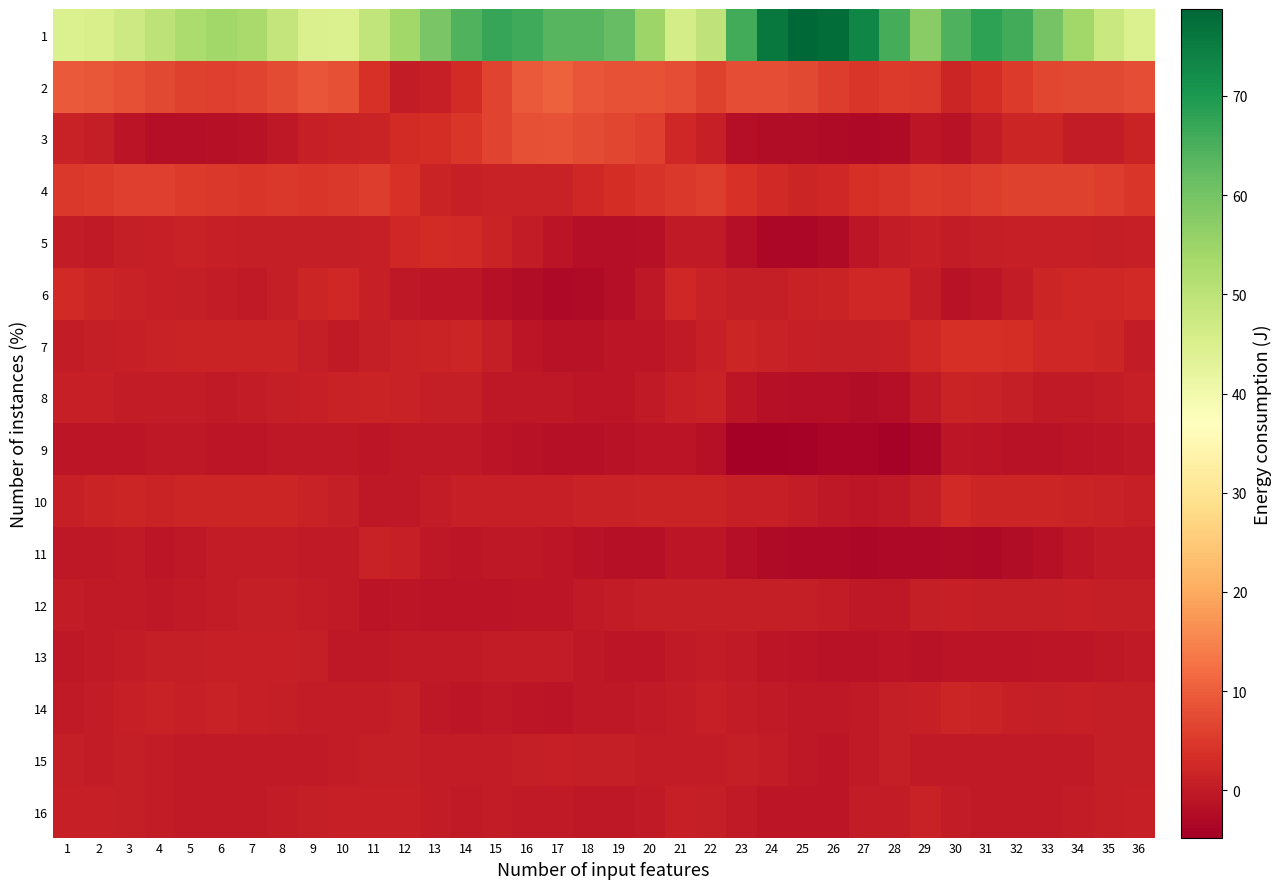

Reading left to right, what are all the values shown in this chart?

1: 1=44.5	2=45.4	3=47.3	4=49.9	5=52.6	6=54.1	7=53.1	8=49.0	9=44.8	10=44.6	11=49.2	12=54.2	13=59.5	14=64.3	15=67.1	16=66.3	17=63.7	18=63.7	19=62.1	20=54.8	21=46.1	22=49.5	23=65.8	24=75.6	25=78.8	26=77.5	27=73.2	28=65.4	29=57.4	30=64.6	31=68.3	32=65.9	33=60.0	34=54.0	35=47.9	36=44.7
2: 1=9.5	2=9.2	3=8.1	4=7.1	5=6.2	6=6.0	7=6.4	8=7.6	9=8.8	10=8.2	11=3.8	12=0.4	13=0.8	14=3.0	15=6.4	16=9.3	17=10.4	18=8.8	19=8.4	20=8.6	21=7.8	22=6.0	23=7.7	24=8.0	25=7.0	26=5.4	27=4.4	28=5.2	29=5.0	30=1.9	31=3.3	32=5.2	33=6.9	34=7.0	35=7.2	36=7.9
3: 1=1.4	2=0.5	3=-0.8	4=-1.9	5=-2.1	6=-1.7	7=-1.4	8=-0.5	9=0.9	10=1.3	11=1.8	12=2.8	13=3.2	14=4.4	15=6.5	16=8.3	17=8.6	18=7.4	19=7.0	20=5.7	21=2.3	22=0.9	23=-2.0	24=-2.2	25=-2.3	26=-2.7	27=-2.9	28=-2.5	29=-0.6	30=-1.3	31=0.3	32=2.0	33=2.0	34=0.4	35=0.4	36=1.7
4: 1=4.9	2=5.3	3=5.7	4=5.8	5=5.2	6=4.8	7=4.7	8=4.9	9=4.7	10=4.8	11=5.6	12=3.9	13=1.8	14=1.0	15=1.2	16=1.2	17=1.2	18=2.2	19=3.3	20=4.3	21=5.0	22=5.4	23=3.8	24=2.5	25=2.0	26=2.4	27=3.7	28=4.3	29=5.1	30=4.8	31=5.5	32=6.1	33=6.3	34=6.3	35=5.5	36=4.5
5: 1=0.2	2=0.0	3=0.6	4=1.1	5=1.2	6=0.9	7=0.7	8=0.5	9=0.6	10=0.7	11=0.8	12=2.2	13=2.8	14=2.7	15=1.7	16=0.4	17=-0.9	18=-1.9	19=-2.1	20=-1.6	21=0.1	22=-0.2	23=-2.1	24=-3.1	25=-3.4	26=-2.5	27=-0.8	28=0.2	29=0.9	30=0.2	31=0.5	32=0.8	33=1.1	34=0.9	35=0.5	36=0.8
6: 1=2.6	2=1.9	3=1.3	4=0.9	5=0.6	6=0.2	7=0.1	8=0.7	9=2.0	10=2.3	11=1.0	12=-0.3	13=-0.8	14=-0.7	15=-1.5	16=-2.4	17=-2.8	18=-2.6	19=-1.8	20=-0.4	21=2.2	22=1.4	23=0.6	24=0.8	25=1.2	26=1.6	27=2.2	28=2.3	29=0.3	30=-1.2	31=-0.7	32=0.2	33=1.8	34=2.3	35=2.3	36=2.6
7: 1=0.3	2=0.5	3=0.9	4=1.4	5=1.6	6=1.5	7=1.6	8=1.7	9=0.7	10=-0.1	11=0.6	12=1.2	13=1.5	14=1.9	15=0.7	16=-0.6	17=-1.5	18=-1.4	19=-0.8	20=-0.5	21=0.0	22=0.9	23=1.8	24=1.3	25=0.8	26=0.5	27=0.7	28=1.0	29=2.3	30=3.4	31=3.5	32=3.2	33=2.4	34=2.4	35=1.8	36=0.4
8: 1=1.1	2=0.9	3=0.4	4=0.3	5=0.3	6=0.1	7=0.2	8=0.5	9=1.0	10=1.3	11=1.7	12=1.2	13=0.7	14=0.6	15=-0.2	16=-0.3	17=-0.3	18=-0.8	19=-0.6	20=-0.1	21=1.0	22=1.4	23=-0.7	24=-1.6	25=-1.9	26=-2.0	27=-2.2	28=-2.0	29=-0.2	30=1.6	31=1.3	32=0.6	33=-0.1	34=0.0	35=0.4	36=1.1
9: 1=-0.6	2=-0.8	3=-0.6	4=-0.2	5=-0.3	6=-0.7	7=-0.5	8=-0.4	9=-0.3	10=-0.4	11=-0.7	12=-0.4	13=-0.4	14=-0.5	15=-1.1	16=-1.3	17=-1.8	18=-1.7	19=-1.4	20=-1.1	21=-1.0	22=-1.7	23=-4.5	24=-4.8	25=-4.3	26=-3.6	27=-3.8	28=-4.4	29=-3.2	30=-0.6	31=-0.9	32=-1.2	33=-1.2	34=-1.0	35=-0.6	36=-0.3
10: 1=1.1	2=1.5	3=1.8	4=1.7	5=1.9	6=2.0	7=1.9	8=1.8	9=1.4	10=0.7	11=-0.5	12=-0.4	13=0.2	14=0.9	15=0.9	16=0.8	17=1.1	18=1.1	19=1.3	20=1.6	21=1.7	22=1.7	23=1.1	24=0.8	25=0.2	26=-0.2	27=-0.5	28=-0.3	29=0.7	30=2.4	31=2.0	32=1.9	33=2.0	34=1.8	35=1.3	36=1.0
11: 1=-0.4	2=-0.2	3=-0.2	4=-0.6	5=-0.3	6=0.2	7=0.4	8=0.2	9=-0.1	10=0.0	11=1.3	12=0.8	13=-0.5	14=-0.7	15=-0.3	16=-0.4	17=-0.8	18=-1.4	19=-1.6	20=-1.5	21=-0.6	22=-0.7	23=-1.9	24=-2.6	25=-2.8	26=-3.0	27=-3.2	28=-3.0	29=-2.9	30=-2.8	31=-2.8	32=-2.4	33=-1.5	34=-0.6	35=-0.1	36=0.0
12: 1=0.2	2=0.0	3=-0.1	4=-0.2	5=-0.1	6=0.2	7=0.5	8=0.6	9=0.4	10=0.0	11=-0.9	12=-0.7	13=-0.9	14=-0.9	15=-0.9	16=-0.8	17=-0.6	18=-0.0	19=0.4	20=0.7	21=0.7	22=0.7	23=0.5	24=0.6	25=0.5	26=0.3	27=-0.4	28=-0.4	29=0.6	30=1.0	31=0.7	32=0.7	33=0.6	34=0.8	35=0.5	36=0.7
13: 1=-0.2	2=0.1	3=0.4	4=0.5	5=0.6	6=0.9	7=1.0	8=1.0	9=0.5	10=-0.4	11=-0.3	12=-0.1	13=-0.1	14=-0.0	15=0.3	16=0.4	17=0.2	18=-0.3	19=-0.5	20=-0.7	21=0.1	22=0.4	23=-0.0	24=-0.6	25=-0.9	26=-1.2	27=-1.3	28=-1.0	29=-1.2	30=-1.0	31=-1.0	32=-0.8	33=-0.8	34=-0.6	35=-0.2	36=-0.1
14: 1=-0.0	2=0.4	3=1.1	4=1.3	5=1.1	6=1.1	7=1.0	8=0.8	9=0.4	10=0.3	11=0.2	12=0.5	13=-0.2	14=-0.6	15=-0.4	16=-0.7	17=-0.9	18=-0.5	19=-0.2	20=-0.1	21=0.3	22=0.8	23=0.5	24=0.0	25=-0.2	26=-0.4	27=0.1	28=0.5	29=1.0	30=1.9	31=1.5	32=1.1	33=0.7	34=1.1	35=0.7	36=0.5
15: 1=0.6	2=0.4	3=0.5	4=0.4	5=-0.1	6=-0.1	7=-0.1	8=-0.1	9=0.1	10=0.2	11=0.6	12=0.7	13=0.4	14=0.2	15=0.4	16=0.6	17=0.9	18=0.8	19=0.6	20=0.3	21=0.4	22=0.4	23=0.6	24=0.3	25=-0.2	26=-0.6	27=0.1	28=0.8	29=0.1	30=0.0	31=-0.0	32=0.1	33=0.0	34=0.1	35=0.7	36=0.7
16: 1=1.1	2=0.9	3=0.6	4=0.3	5=0.0	6=-0.2	7=-0.1	8=0.2	9=0.7	10=1.0	11=1.1	12=0.9	13=0.2	14=-0.0	15=0.2	16=0.0	17=-0.1	18=-0.3	19=-0.2	20=0.1	21=1.0	22=0.6	23=0.1	24=-0.6	25=-0.8	26=-0.7	27=0.2	28=0.3	29=1.4	30=0.2	31=0.0	32=-0.1	33=0.0	34=0.4	35=0.7	36=1.0